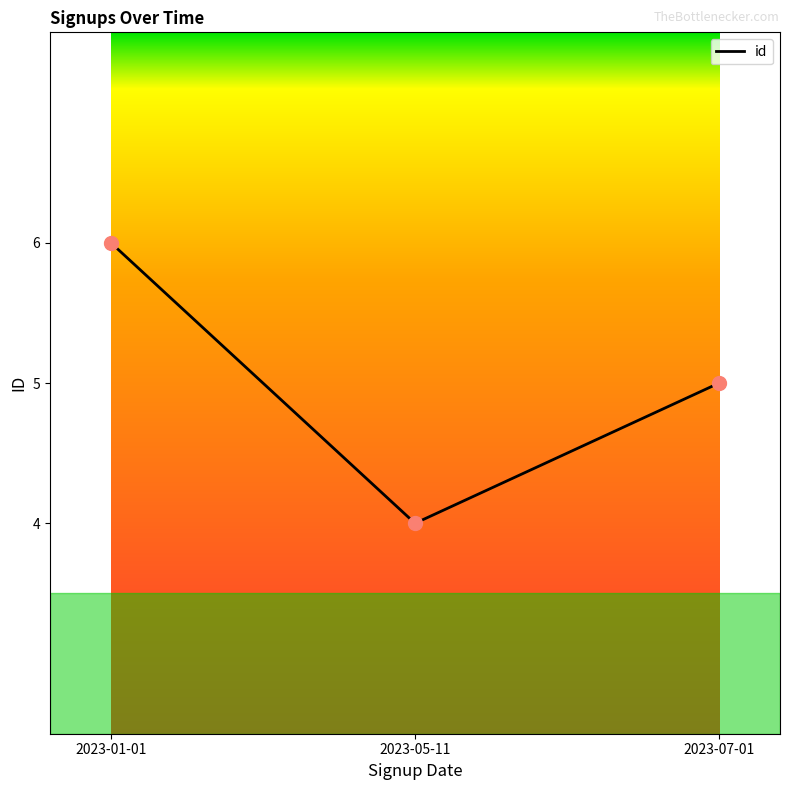

What is the change in value from 2023-05-11 to 2023-07-01?

+1